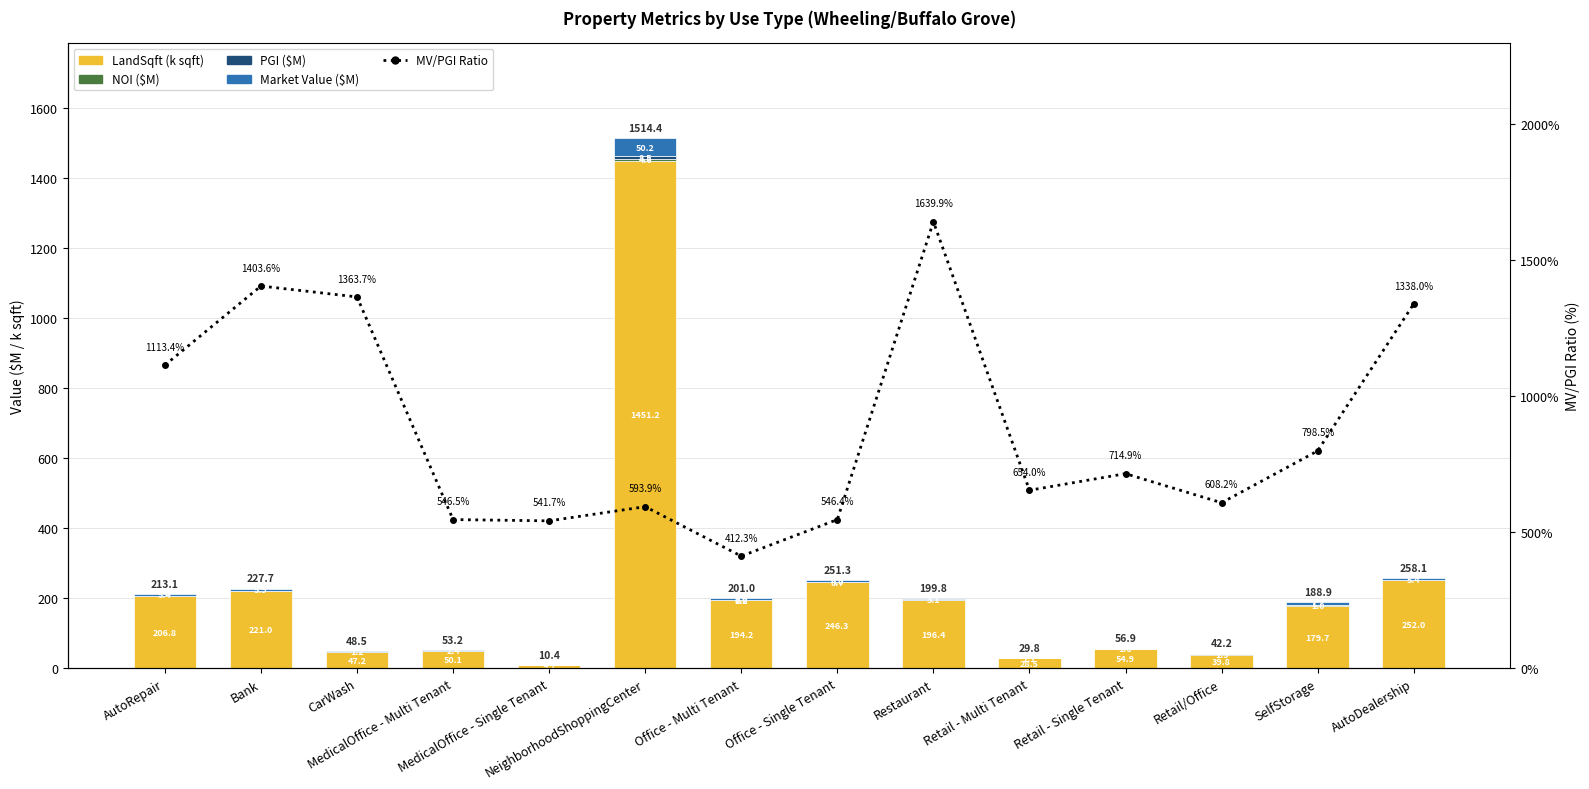

What is the difference between the PGI ($M) values at Restaurant and MedicalOffice - Single Tenant?

0.1